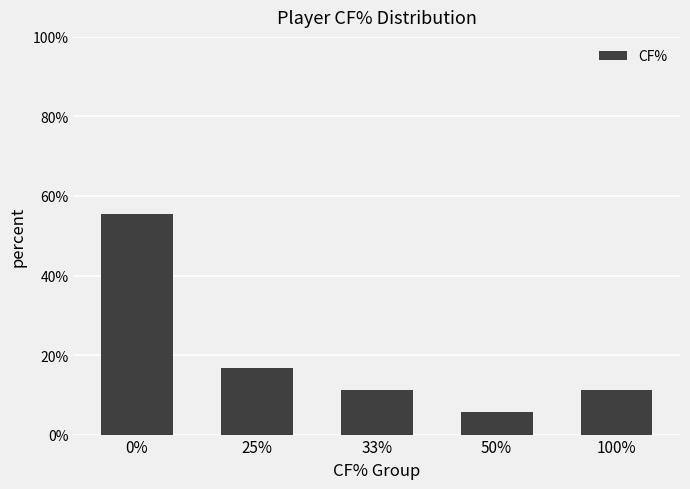

Reading left to right, list all the values displayed in this chart.

55.6	16.7	11.1	5.6	11.1